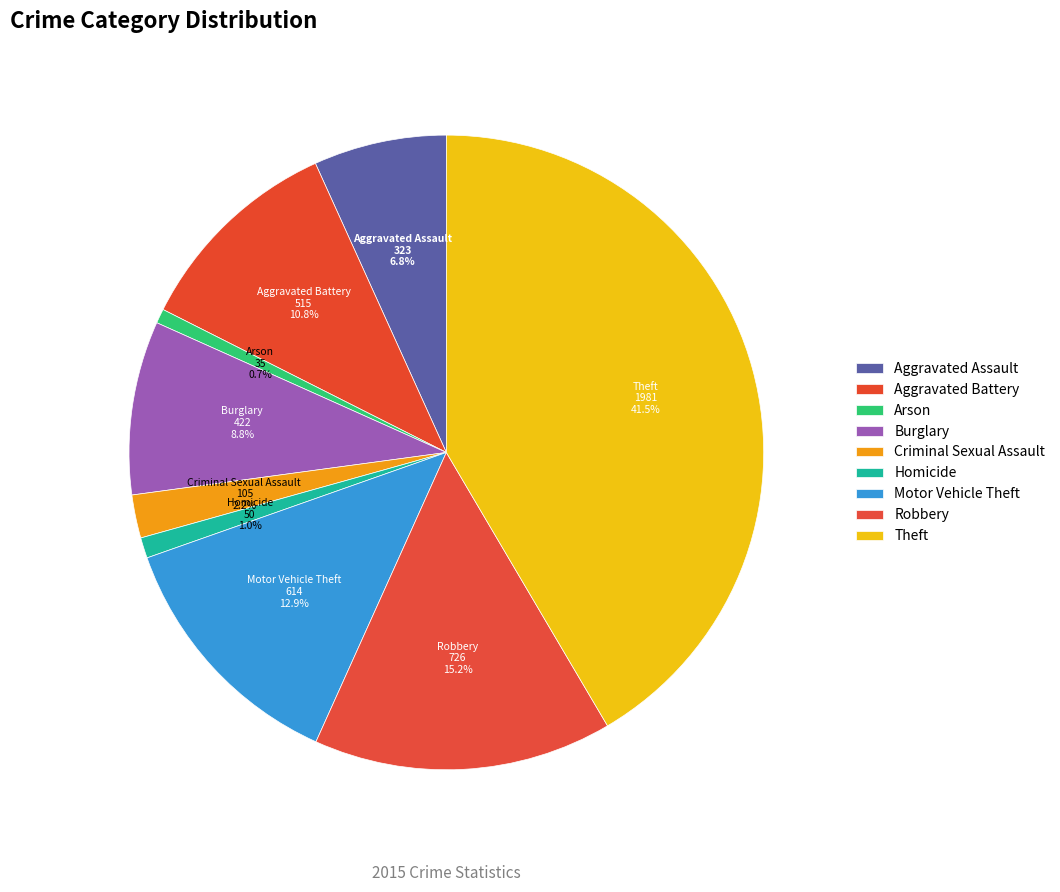

What percentage is the Aggravated Battery slice, to the nearest percent?

11%